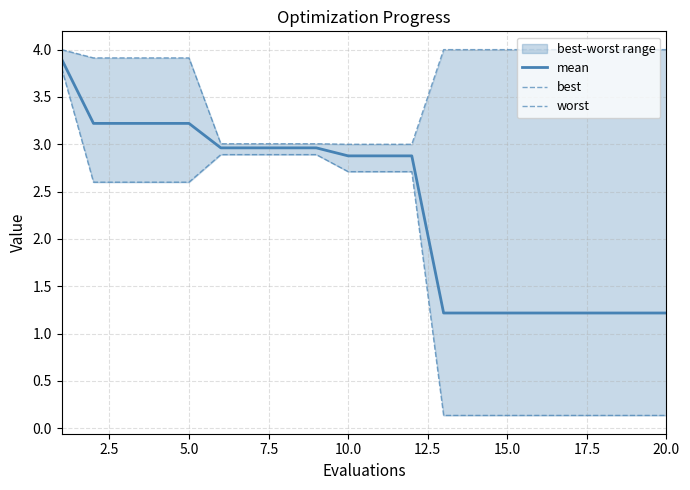

How many lines are shown in the chart?

3